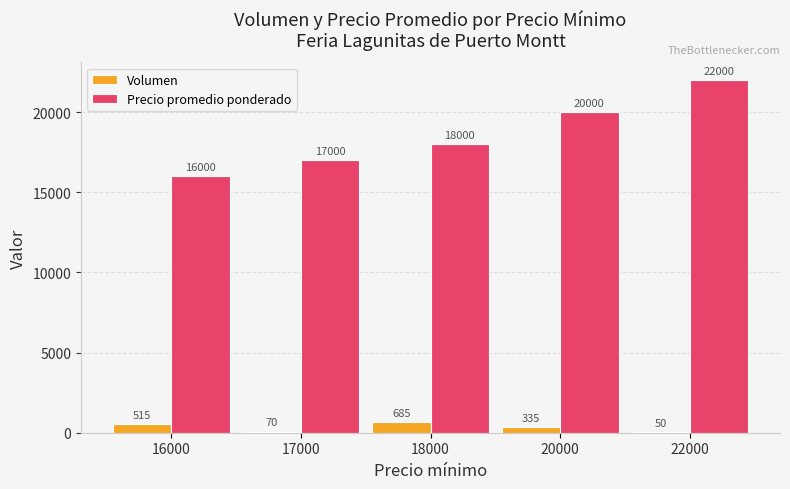

Between 17000 and 18000, which series saw the biggest shift?

Precio promedio ponderado